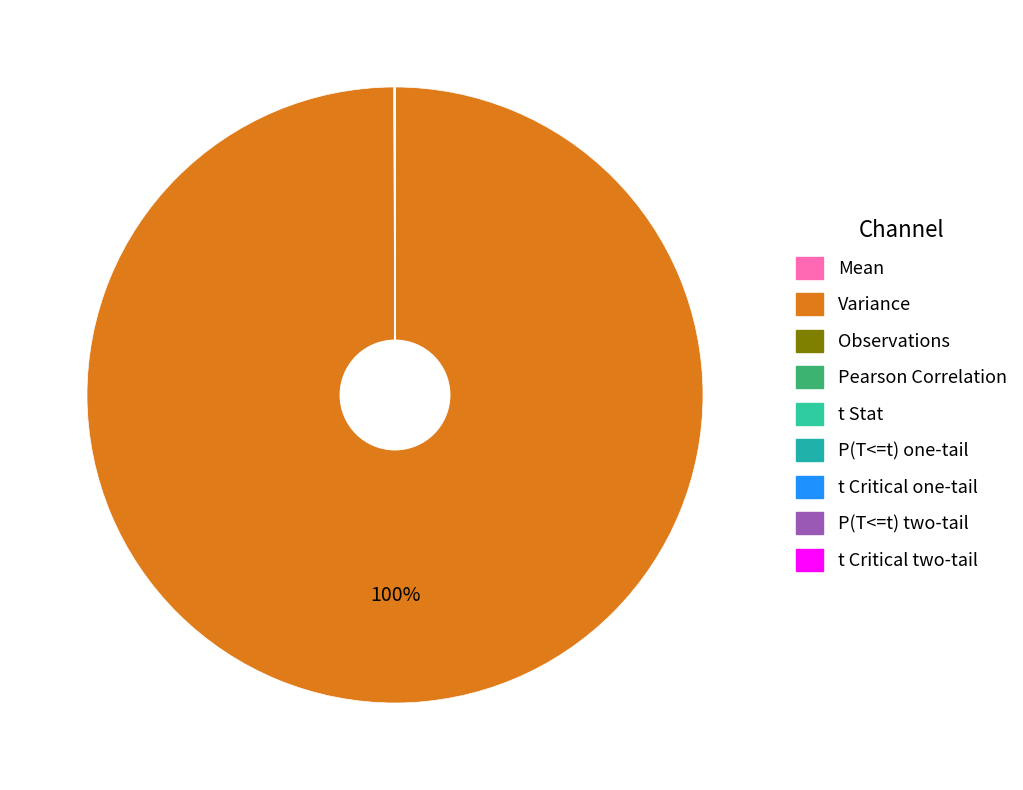

Rank the categories by value from highest to lowest.

Variance, Mean, Observations, t Critical two-tail, t Stat, t Critical one-tail, Pearson Correlation, P(T<=t) two-tail, P(T<=t) one-tail